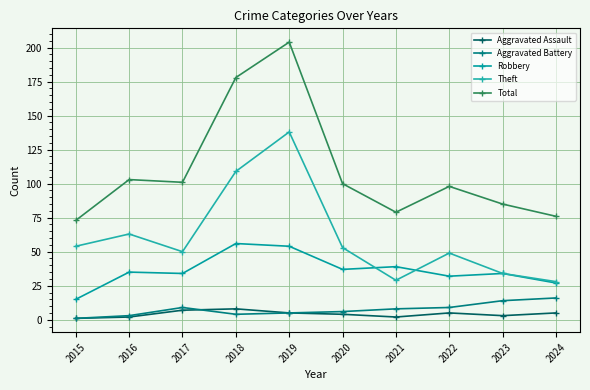

List the series in order of their peak value, highest first.

Total, Theft, Robbery, Aggravated Battery, Aggravated Assault